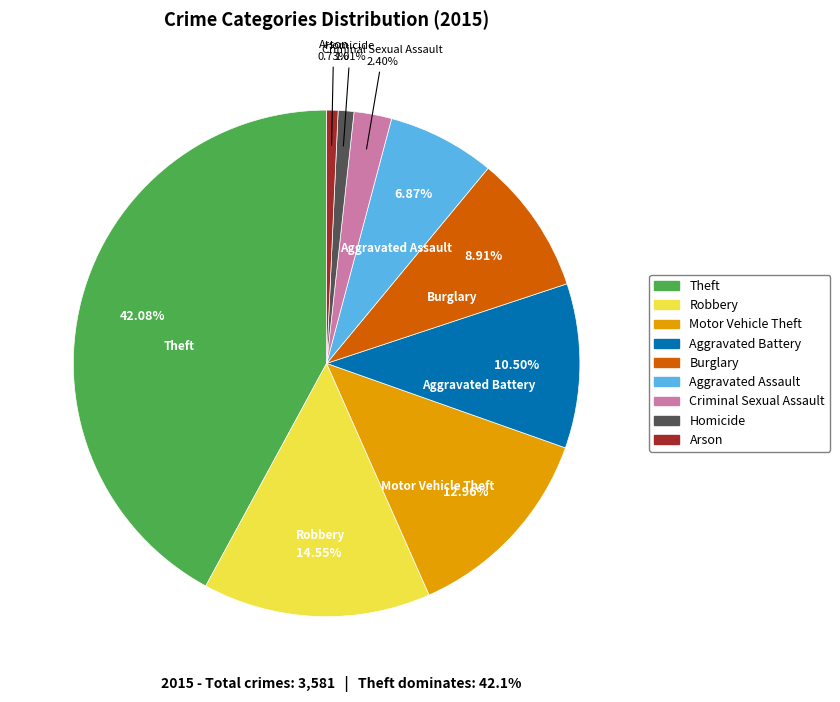

Does Aggravated Battery represent more than half of the total?

No